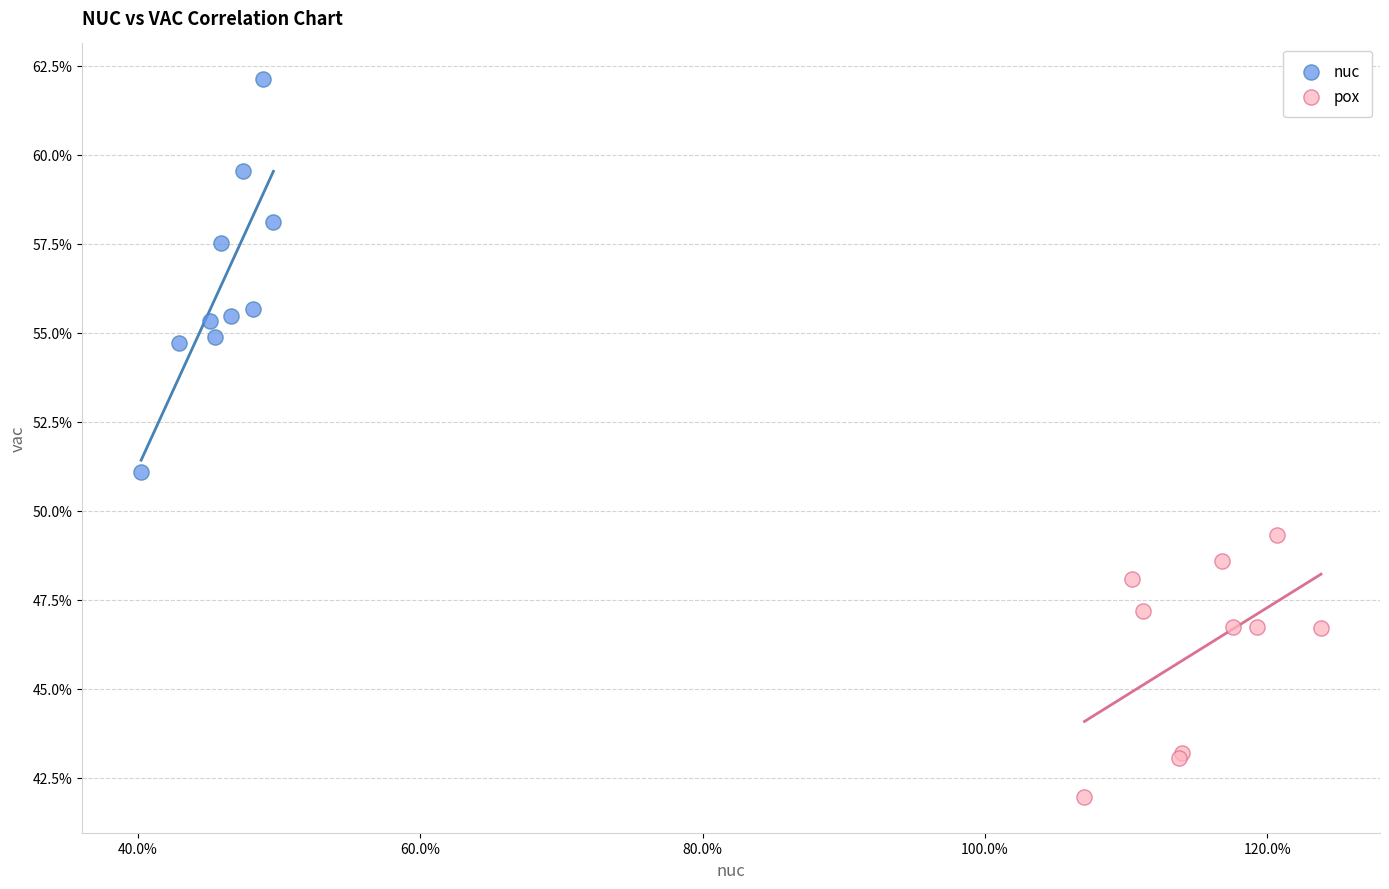

What are all the series names shown in the legend?

nuc, pox